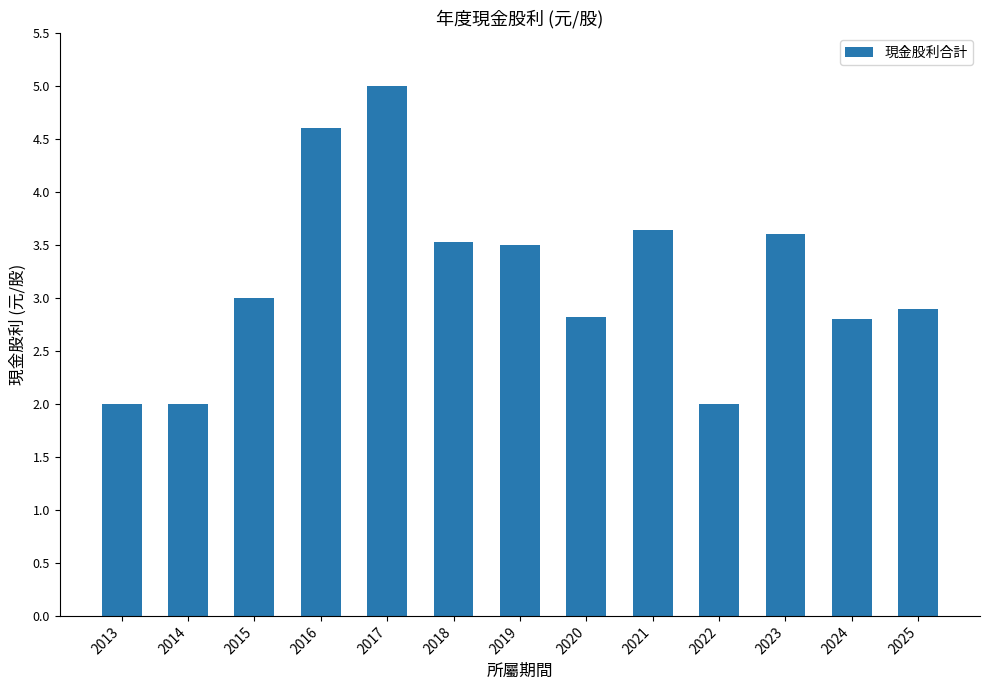

The value at 2014 is 1.1. True or false?

False